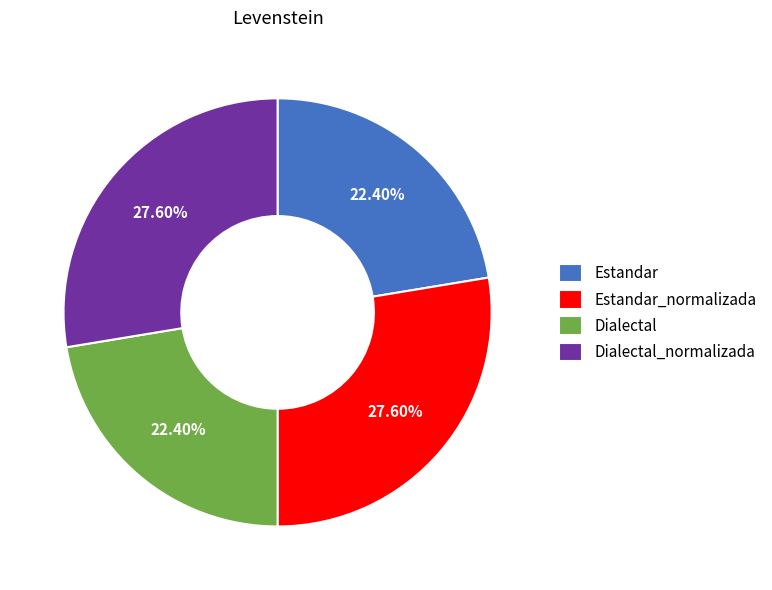

What is the ratio of the value at Estandar_normalizada to the value at Dialectal?

1.2